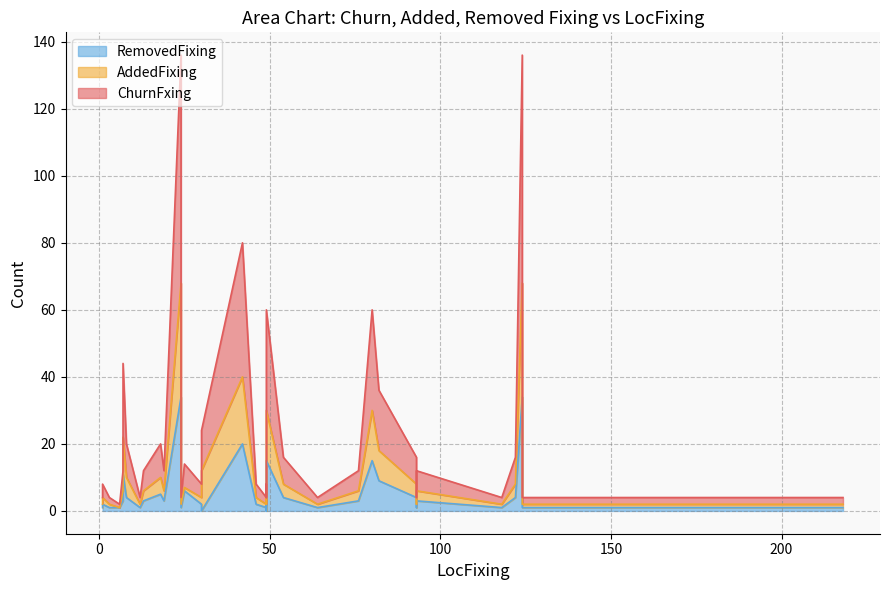

What is the highest value of the AddedFixing series?

34